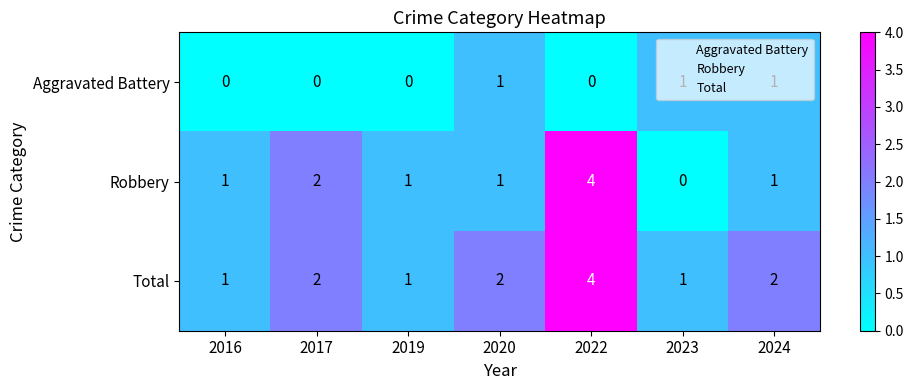

At how many categories does at least one series exceed 3?

1